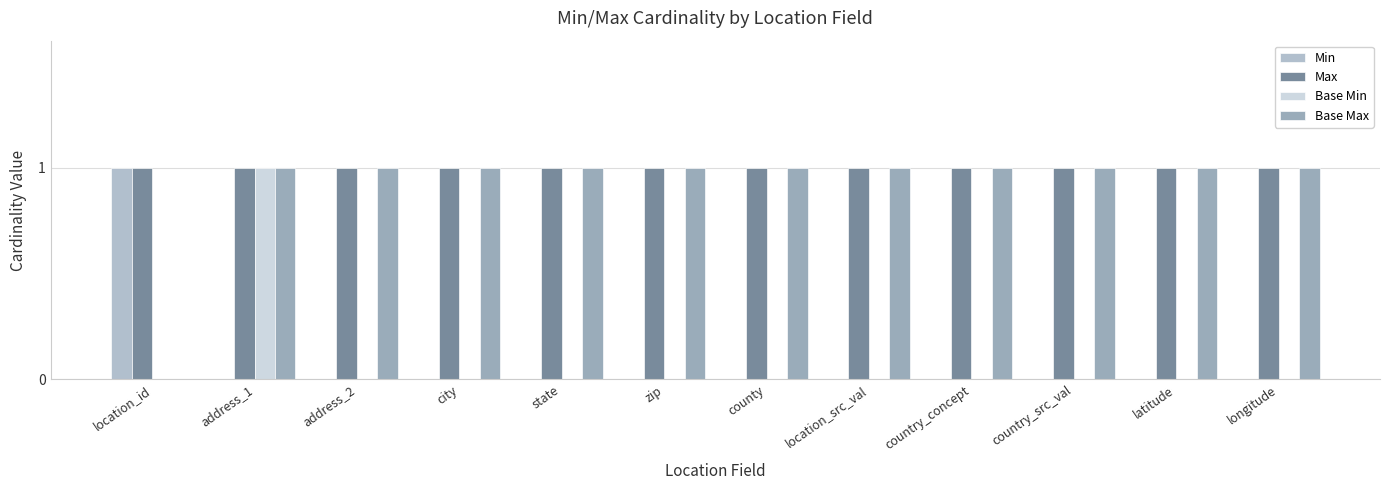

What is the sum of the Base Max values at location_id and location_src_val?

1